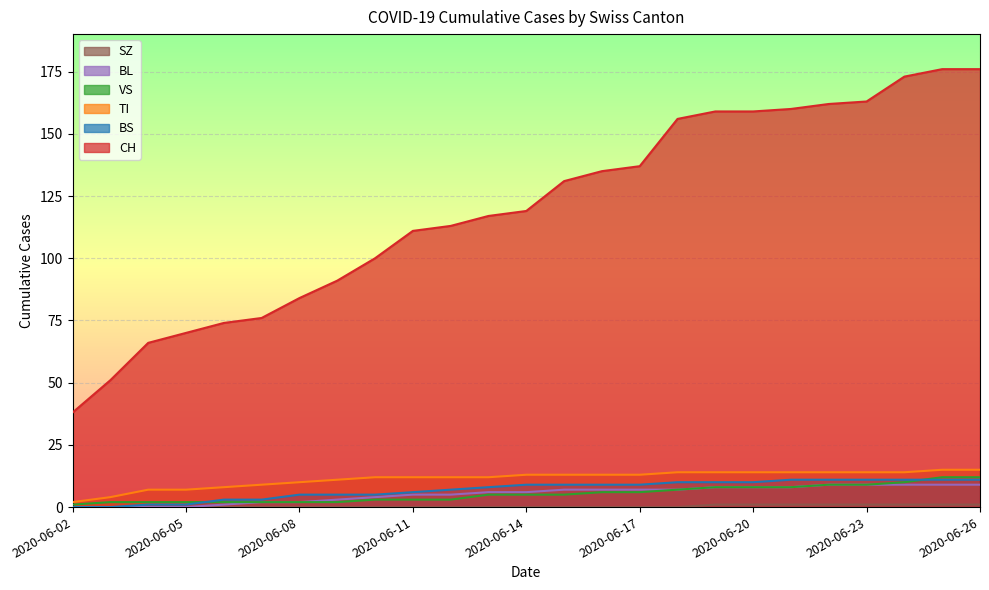

Reading left to right, extract all data points from this chart.

CH: 38	51	66	70	74	76	84	91	100	111	113	117	119	131	135	137	156	159	159	160	162	163	173	176	176
BS: 0	0	1	1	3	3	5	5	5	6	7	8	9	9	9	9	10	10	10	11	11	11	11	11	11
SZ: 0	0	0	0	0	0	0	0	0	0	0	0	0	0	0	0	0	1	1	1	1	1	1	1	1
TI: 2	4	7	7	8	9	10	11	12	12	12	12	13	13	13	13	14	14	14	14	14	14	14	15	15
VS: 1	2	2	2	2	2	2	2	3	3	3	5	5	5	6	6	7	8	8	8	9	9	10	12	12
BL: 0	0	0	0	1	2	2	3	4	5	5	6	6	7	7	7	7	8	8	8	9	9	9	9	9